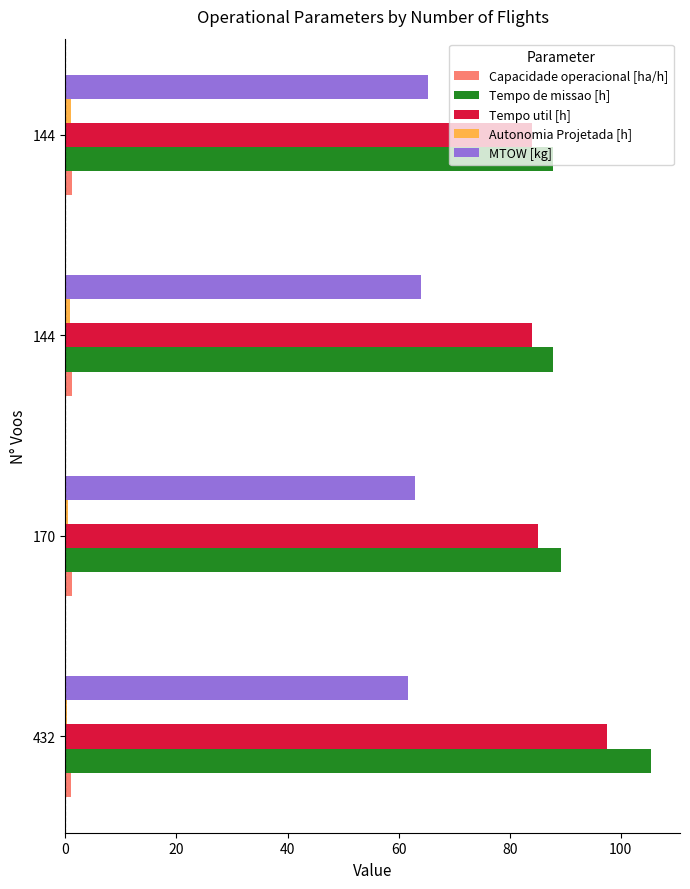

Which series has the largest total across all categories?

Tempo de missao [h]